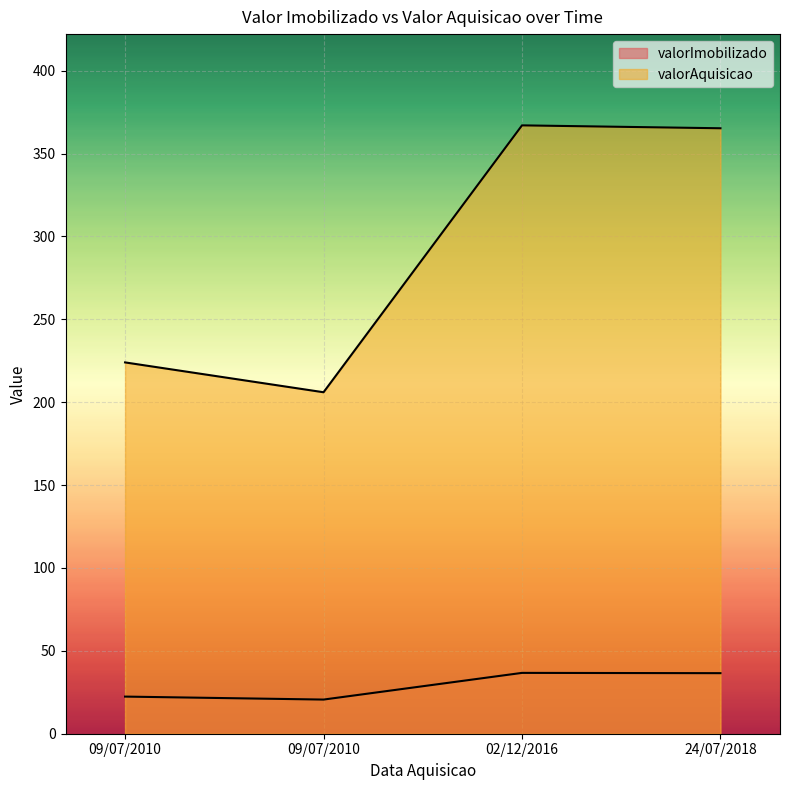

Where is valorImobilizado nearest to the value 28?

09/07/2010